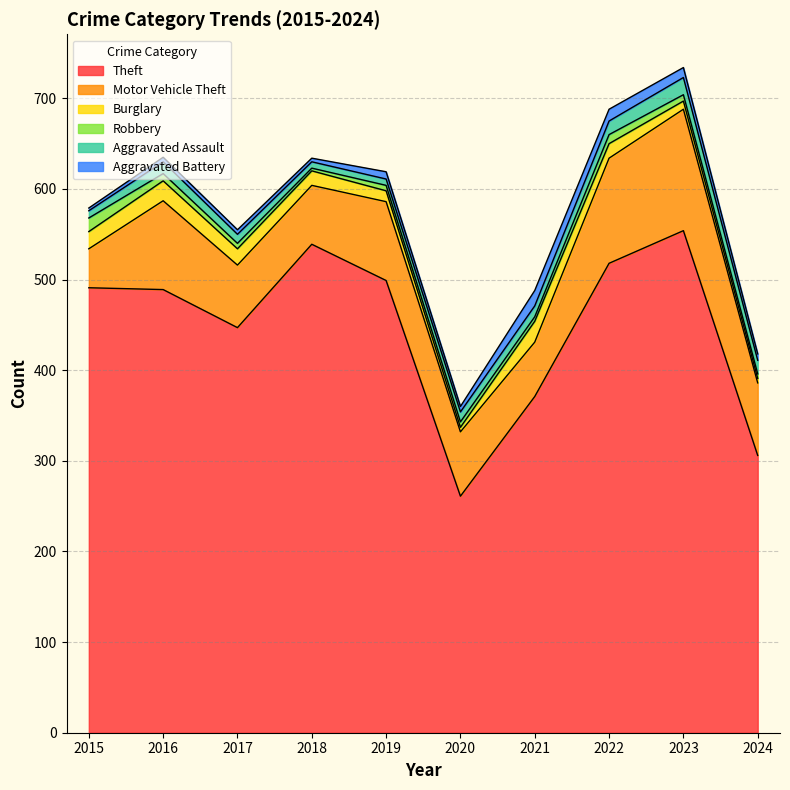

What is the sum of the Aggravated Battery values at 2016 and 2021?

22